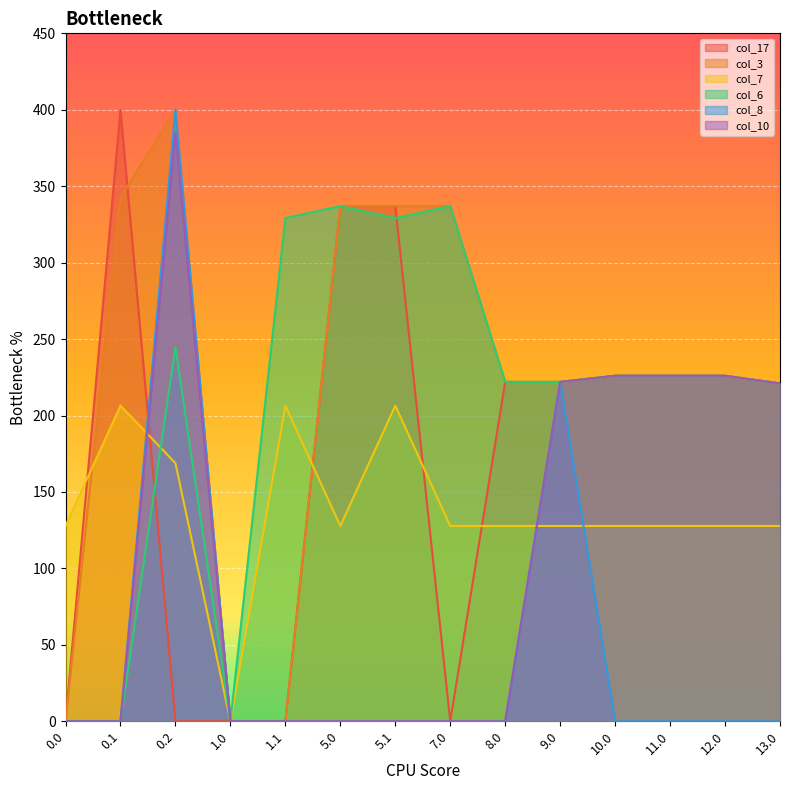

In col_10, how many points are higher than both neighbors (excluding endpoints)?

1